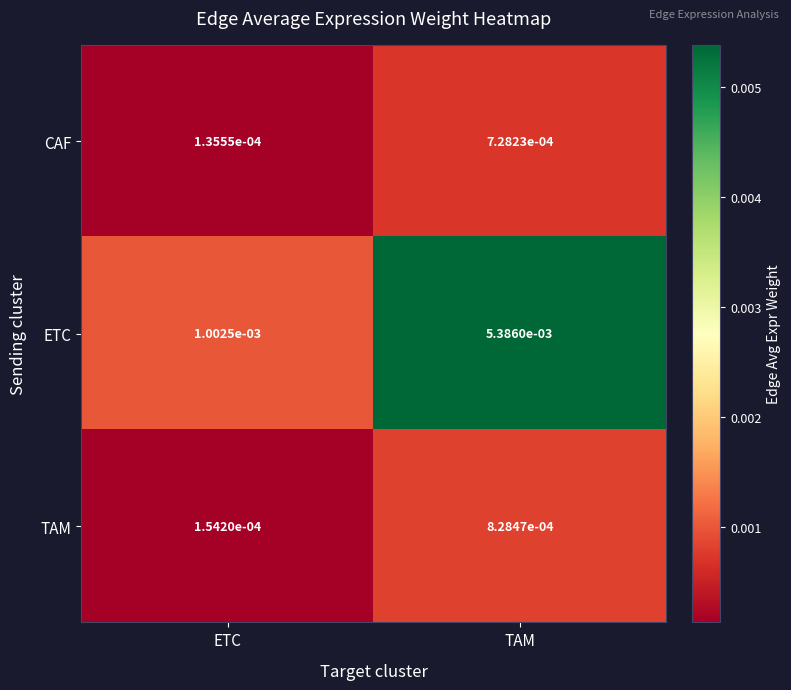

Count the number of data series in this chart.

3